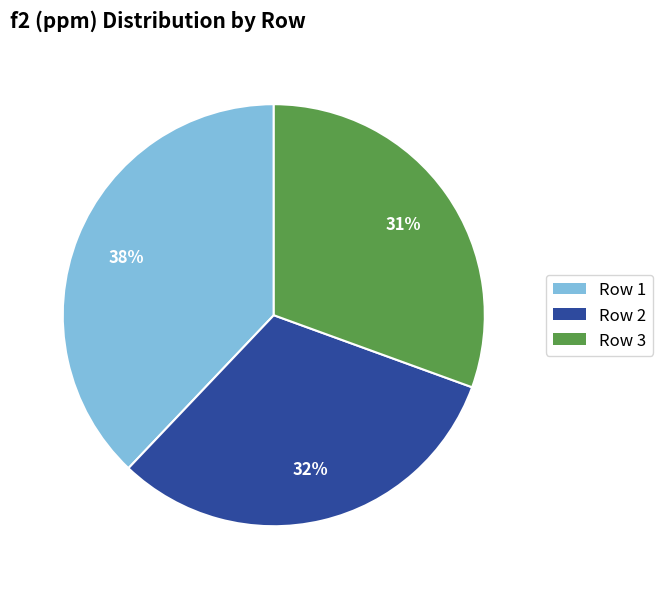

Is there any slice that represents more than half of the pie?

No